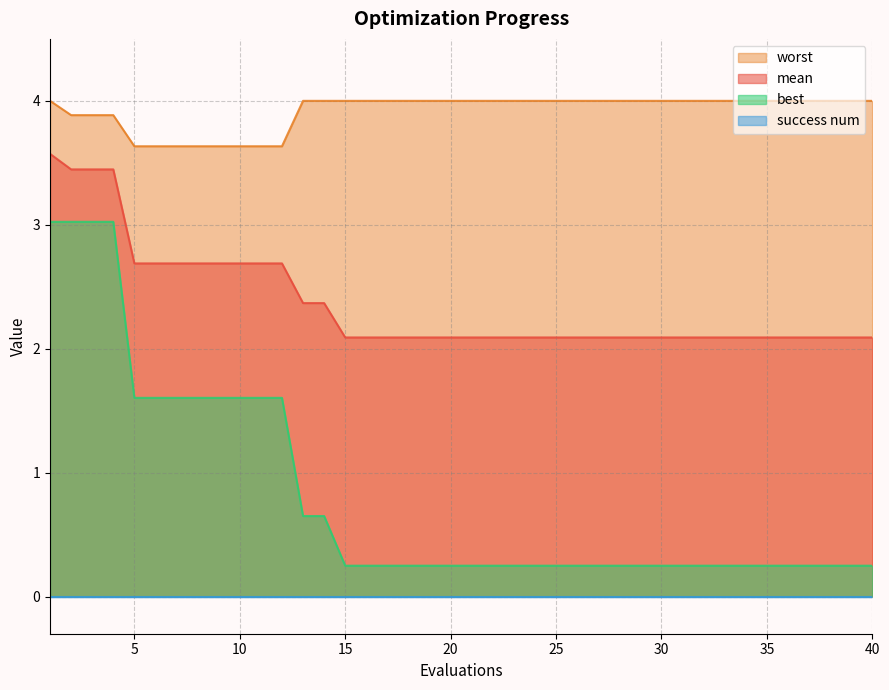

The value of mean at 35 is 2.1. True or false?

True